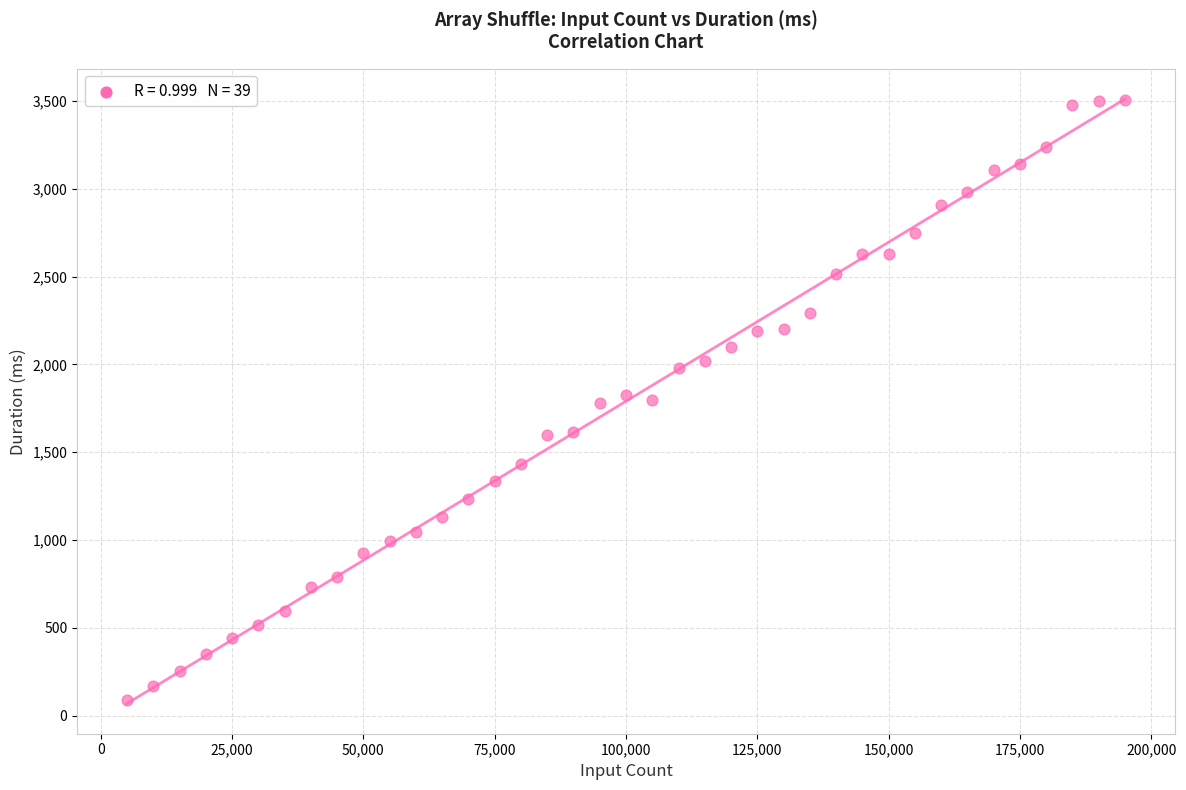

What is the range of X values (max minus min)?

190000.0